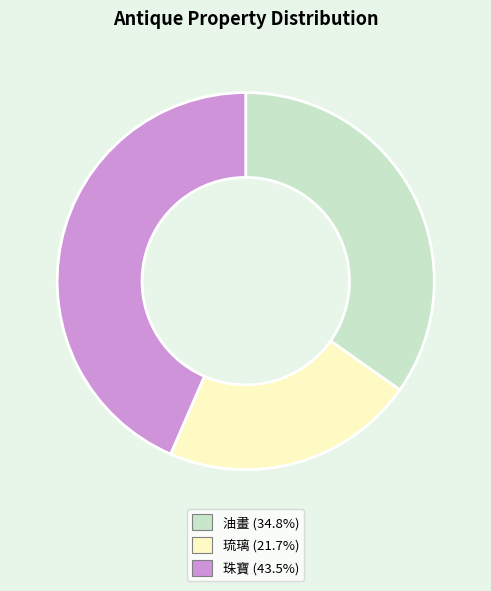

Which category has the biggest portion of the pie?

珠寶